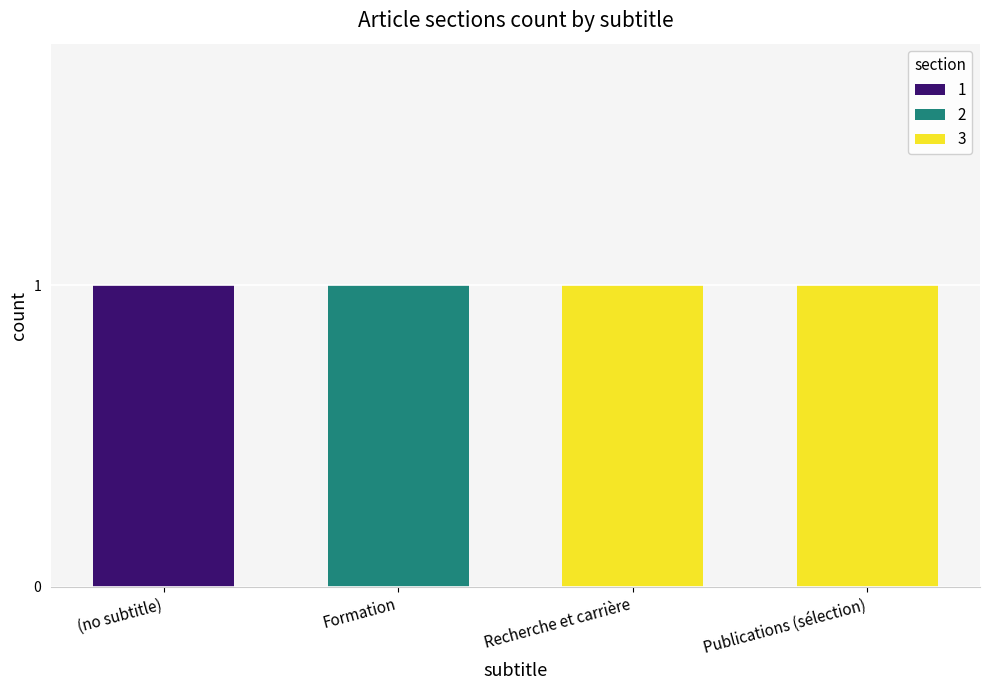

Is it true that 1 equals 0 at Publications (sélection)?

True